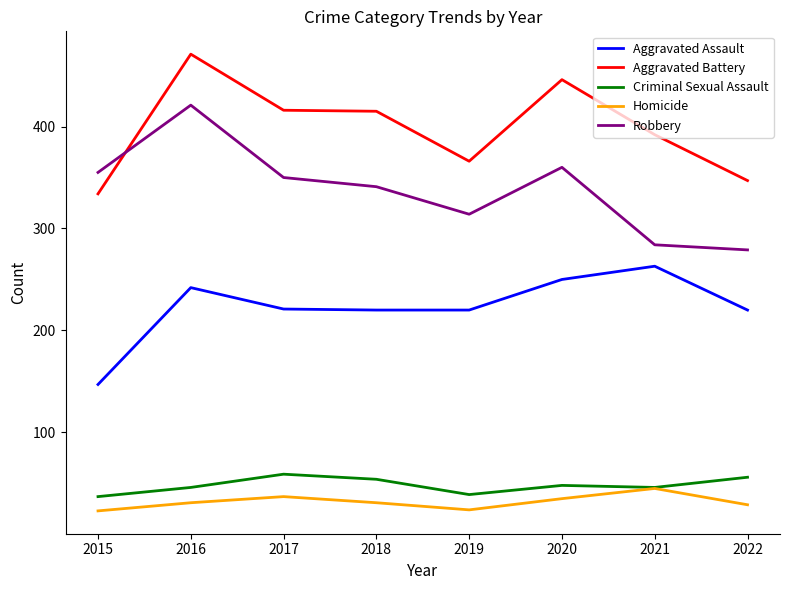

Does the chart display data point markers on the line(s)?

No